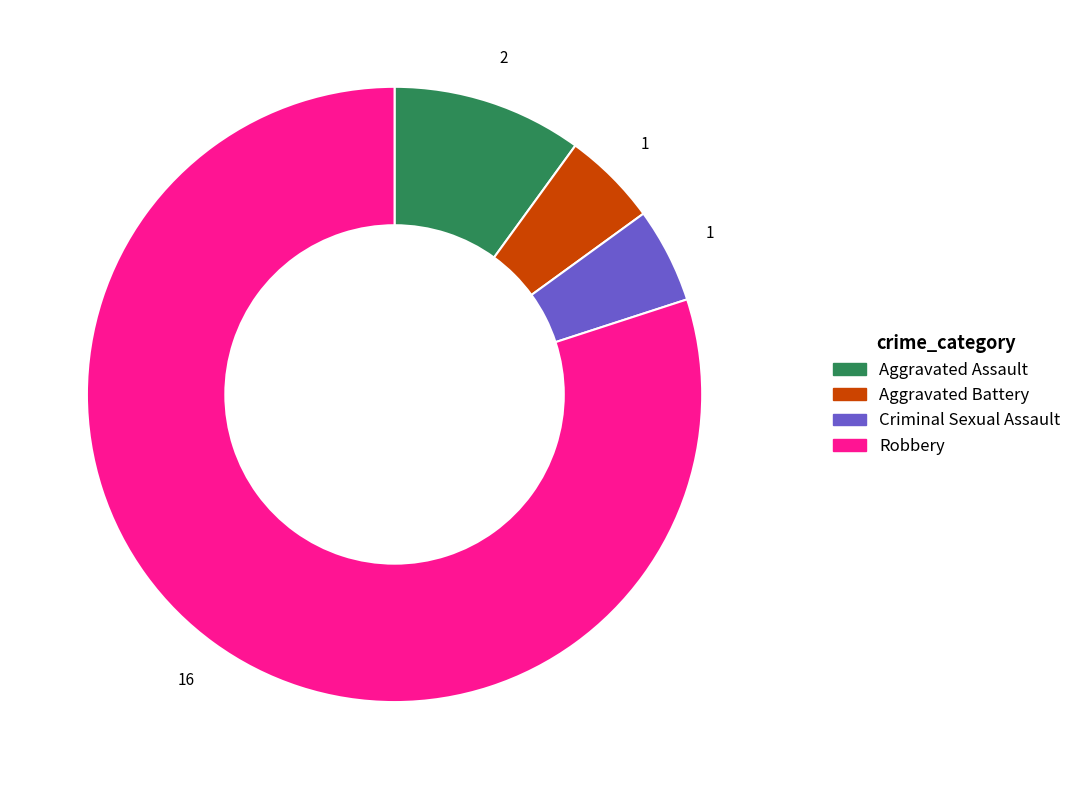

Is it true that Criminal Sexual Assault is 1% of the pie?

False